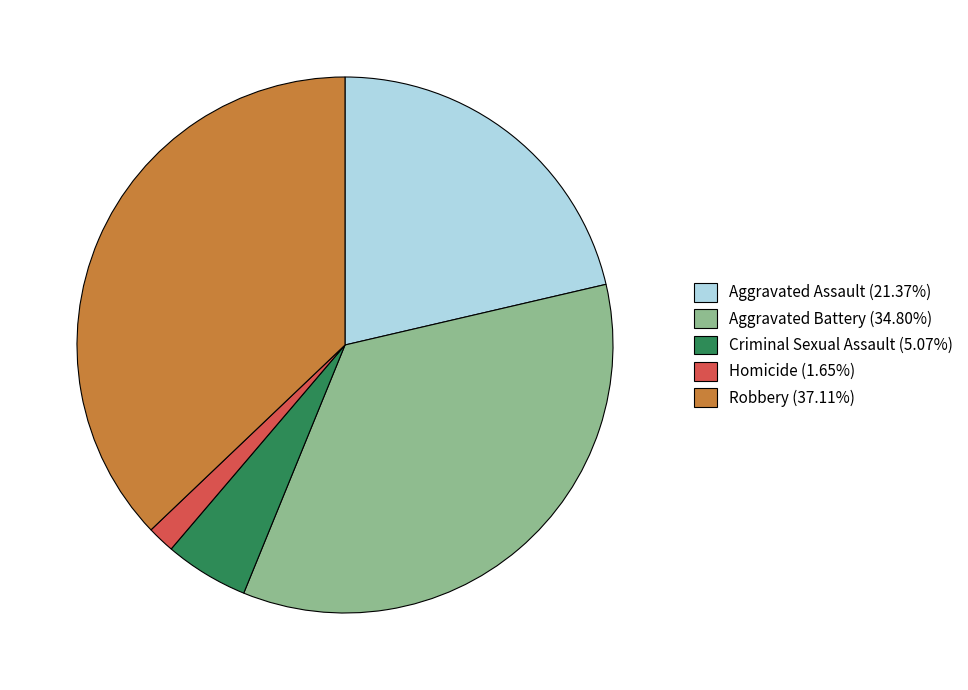

Do Homicide and Criminal Sexual Assault together represent more than half of the pie?

No